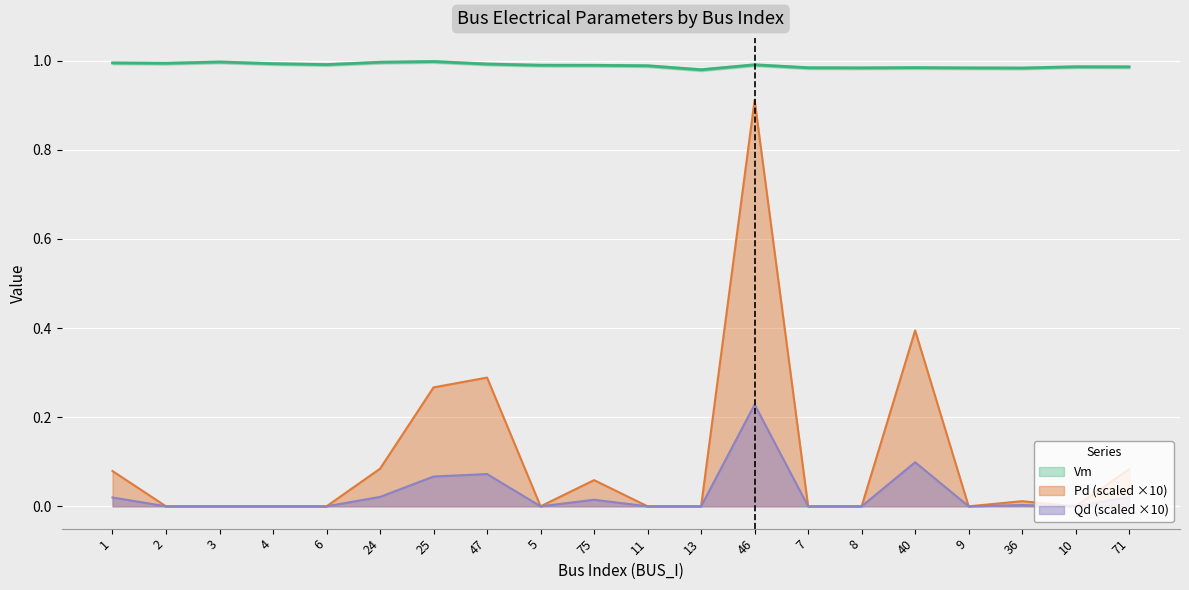

Is it true that Pd equals 0.5 at 8?

False